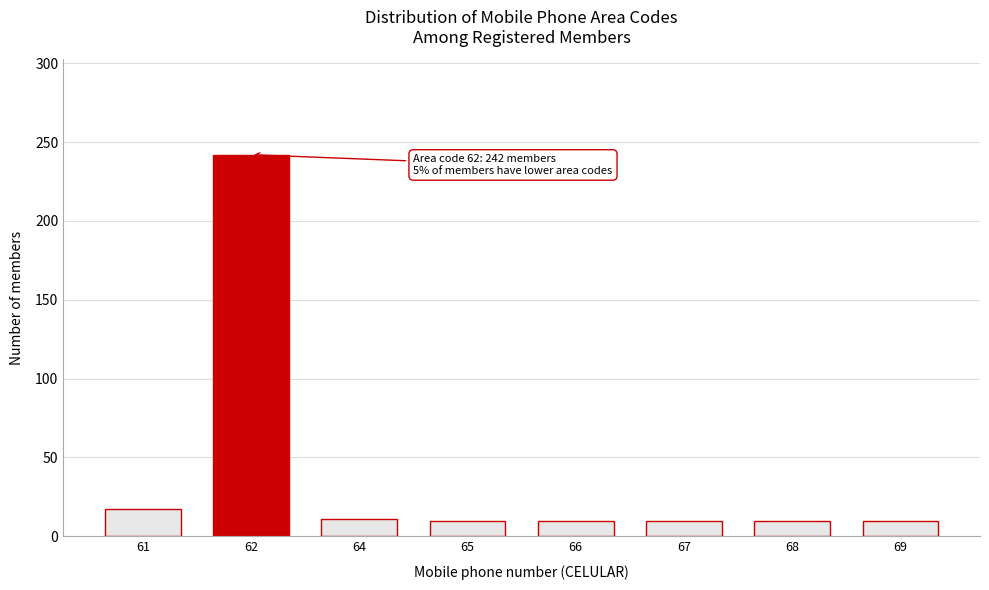

What is the value of the 6th bar from the left?

10